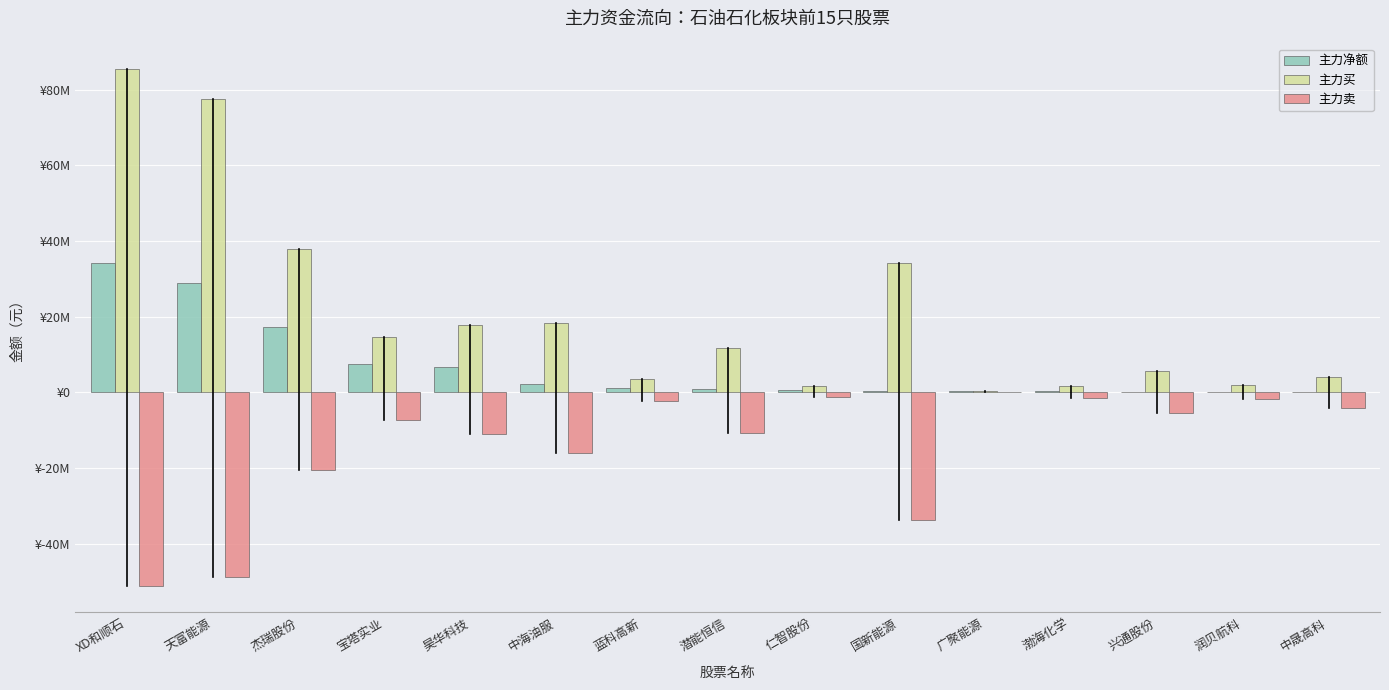

What is the difference between the maximum and minimum values in the 主力净额 series?

33976604